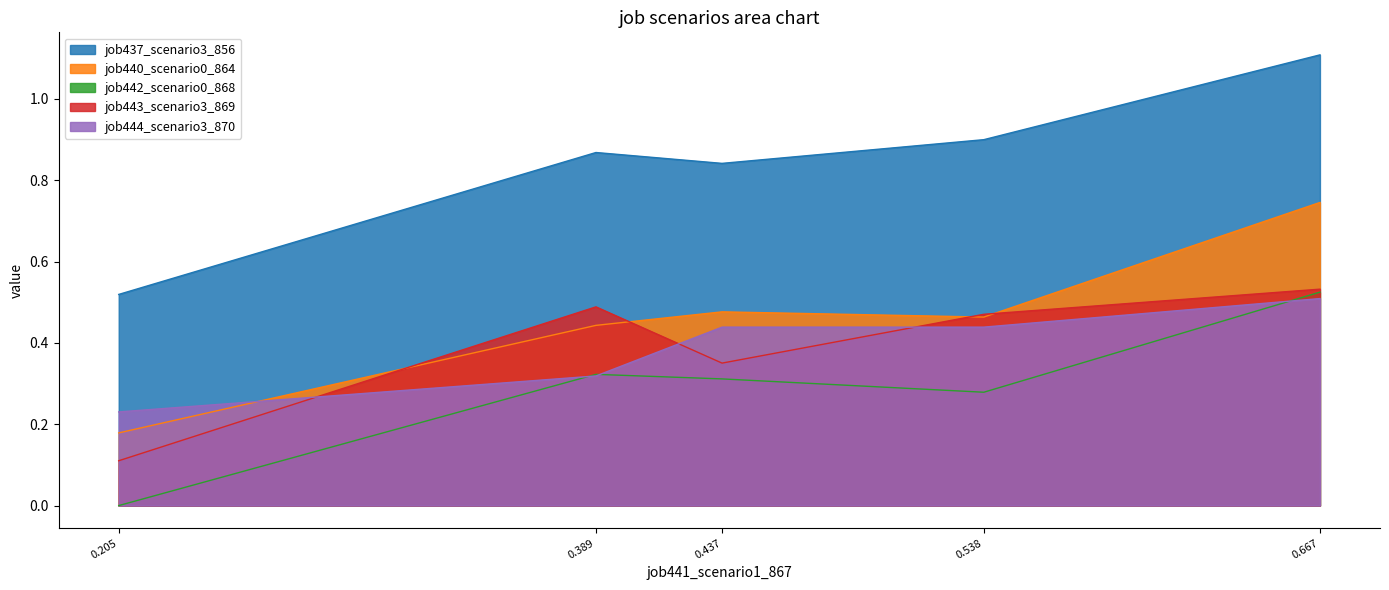

Reading left to right, list all the values displayed in this chart.

job437_scenario3_856: 0.5	0.9	0.8	0.9	1.1
job440_scenario0_864: 0.2	0.4	0.5	0.5	0.7
job442_scenario0_868: 0.0	0.3	0.3	0.3	0.5
job443_scenario3_869: 0.1	0.5	0.4	0.5	0.5
job444_scenario3_870: 0.2	0.3	0.4	0.4	0.5